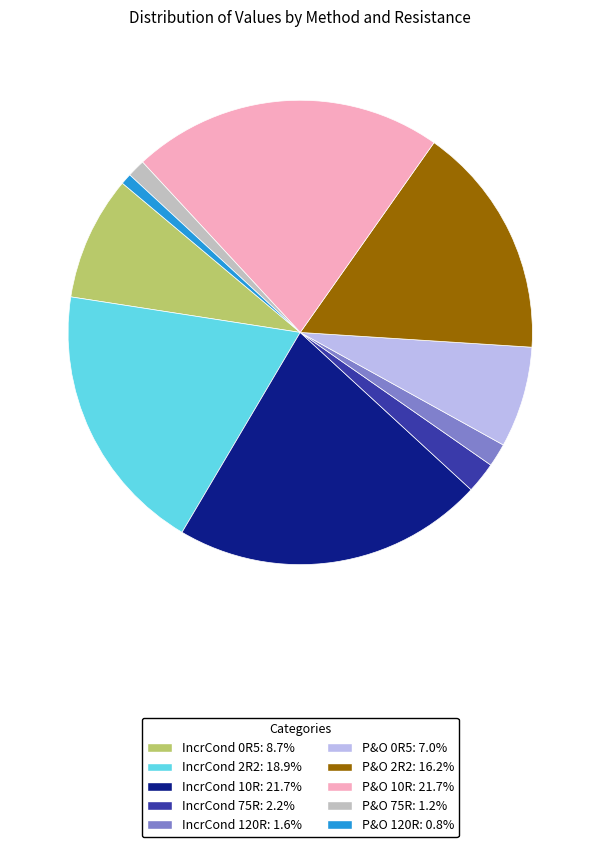

Does P&O 0R5 account for over 50% of the chart?

No